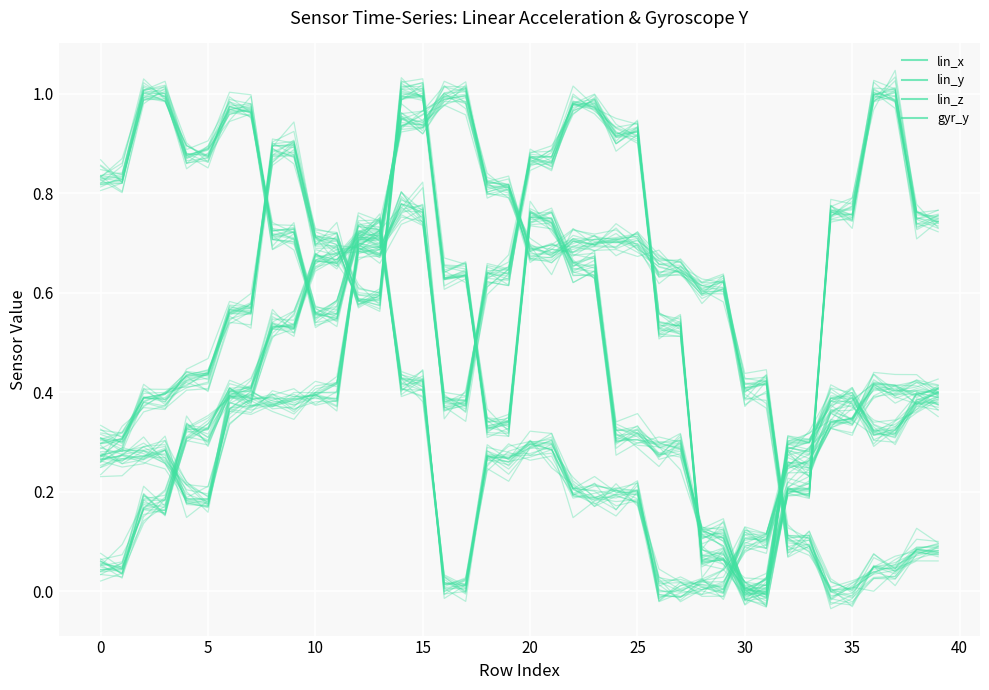

The lin_z series shows 0.7 at 40. True or false?

True